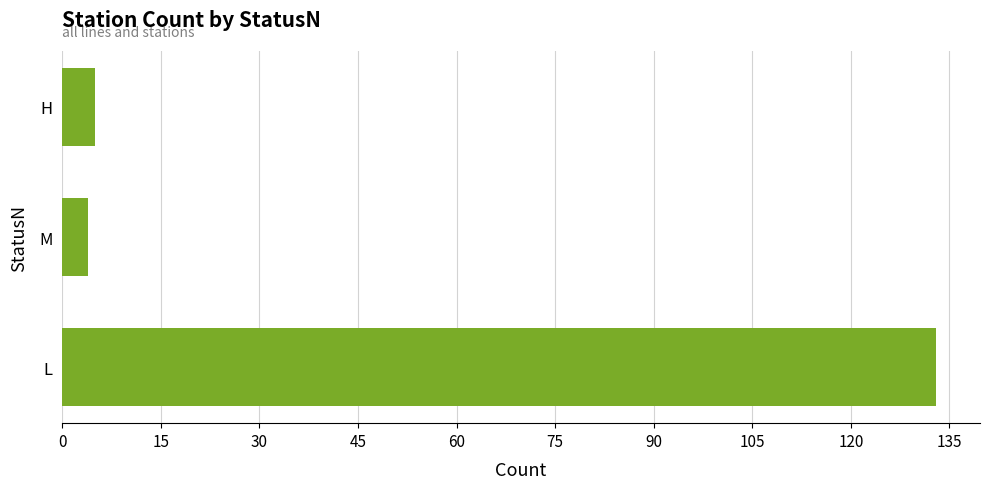

What is the difference between the second highest and minimum values?

1